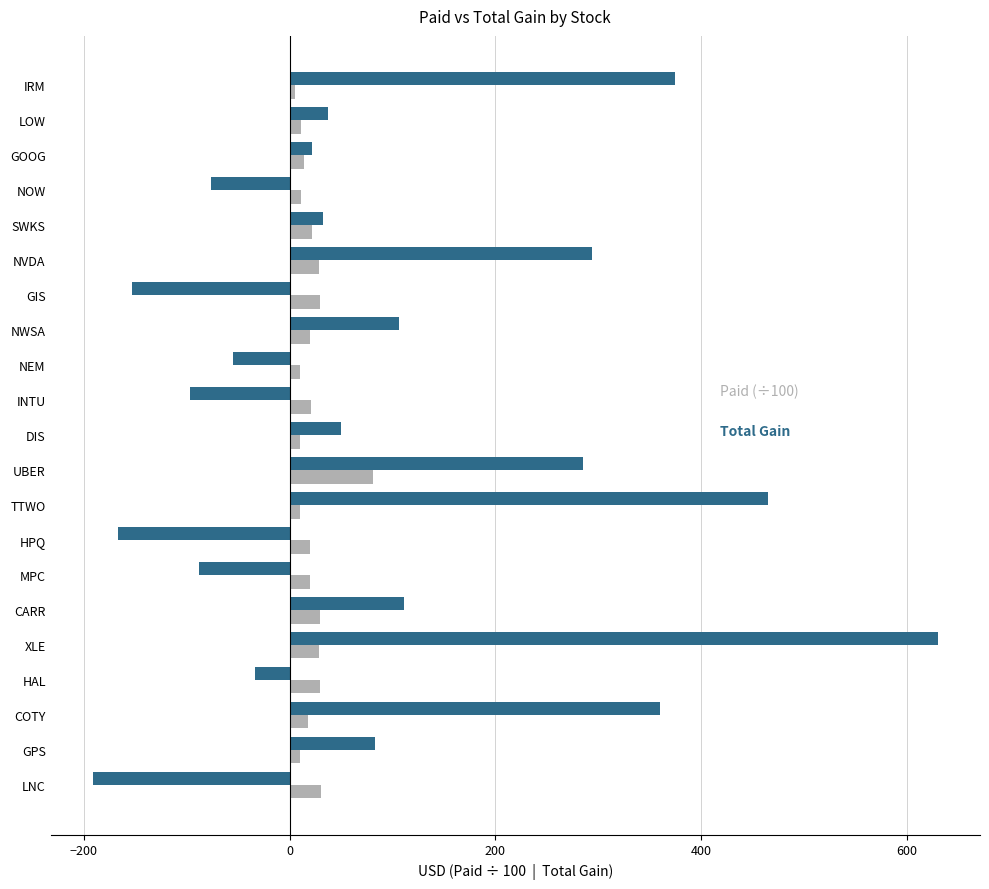

How many series are shown in this chart?

2